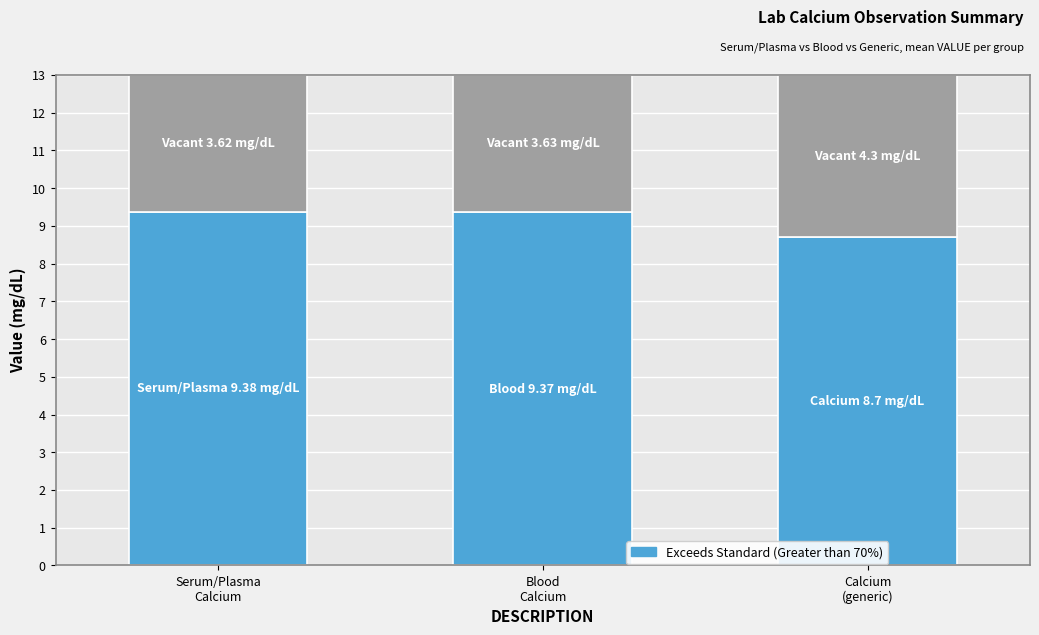

Are the bars grouped side by side (vs. stacked)?

No